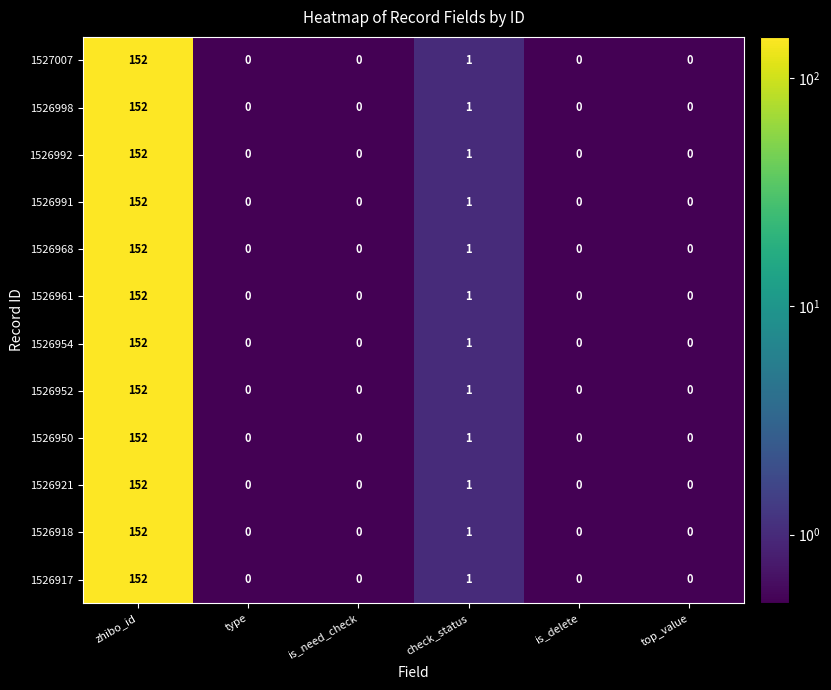

The 1526952 series shows 0 at is_delete. True or false?

True